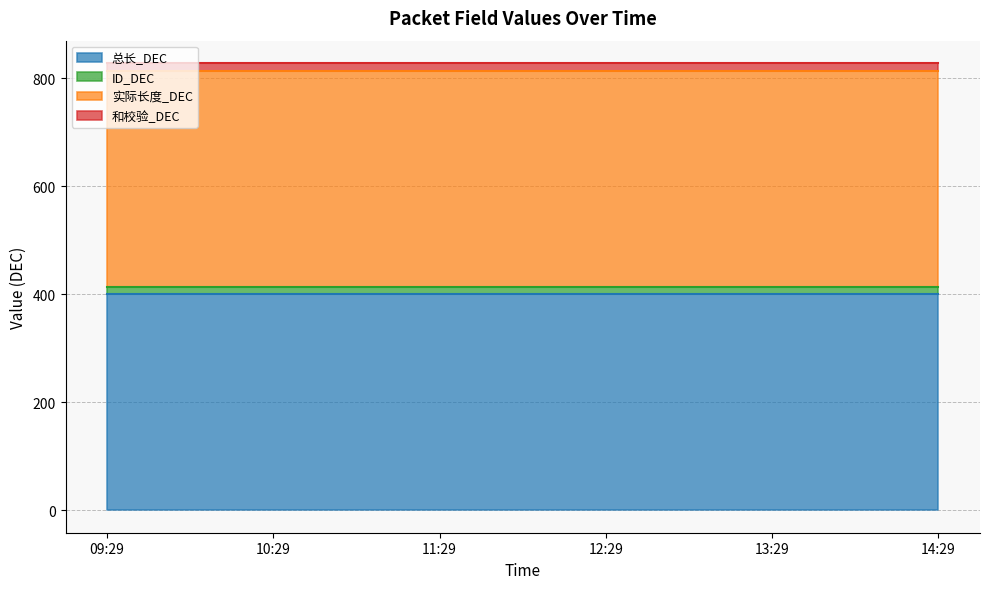

Rank the categories by 和校验_DEC value from highest to lowest.

09:29, 10:29, 11:29, 12:29, 13:29, 14:29